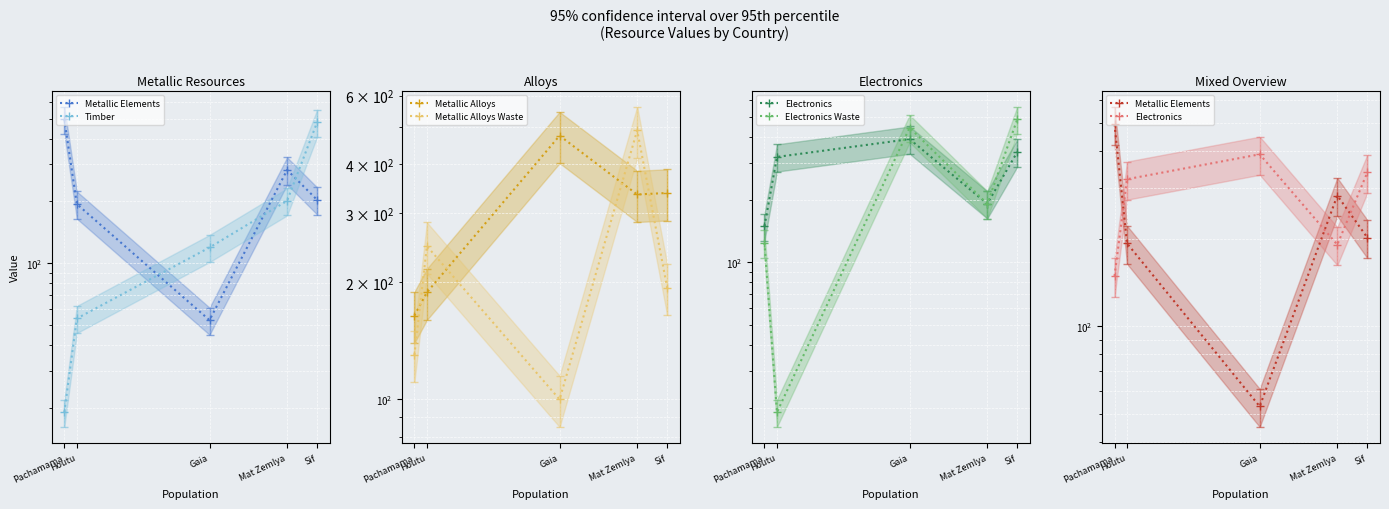

At which category does the chart reach its peak across all series?

Pachamama